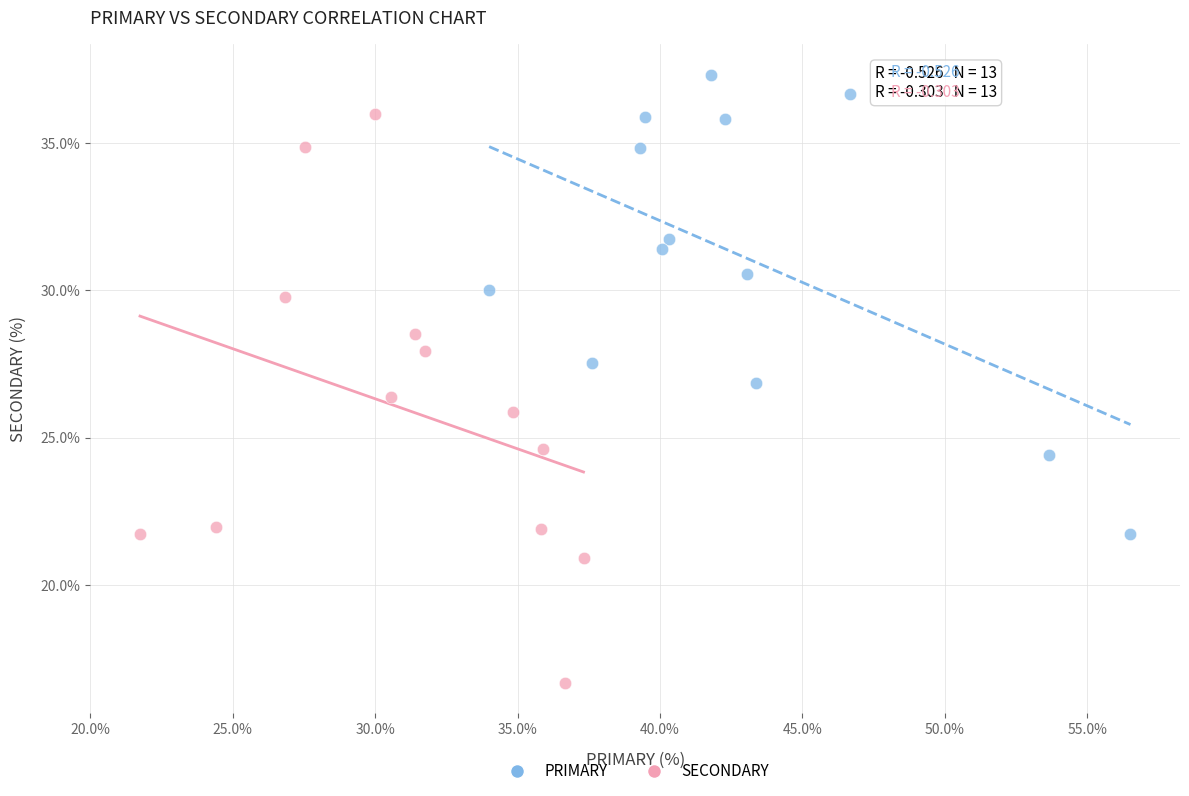

Which series reaches the minimum Y coordinate?

SECONDARY